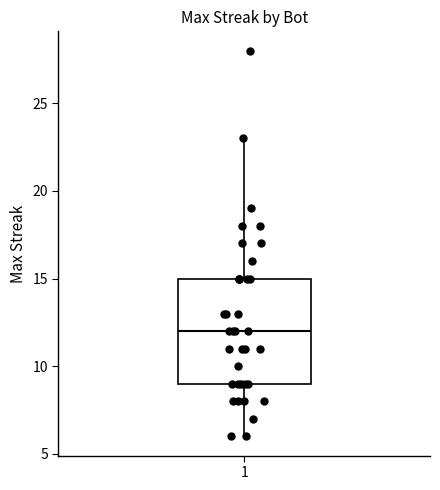

Read this box plot against the y-axis: the position of the median line, the range covered by the box, and the ends of both whiskers. The values are not printed on the chart, so give them approximately, as read against the axis.

median 12, box 9 to 15, whiskers 6 to 23